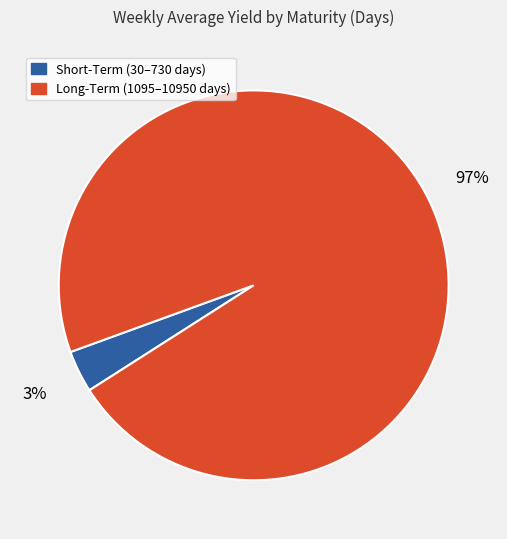

To the nearest percent, what is the average slice percentage?

50%